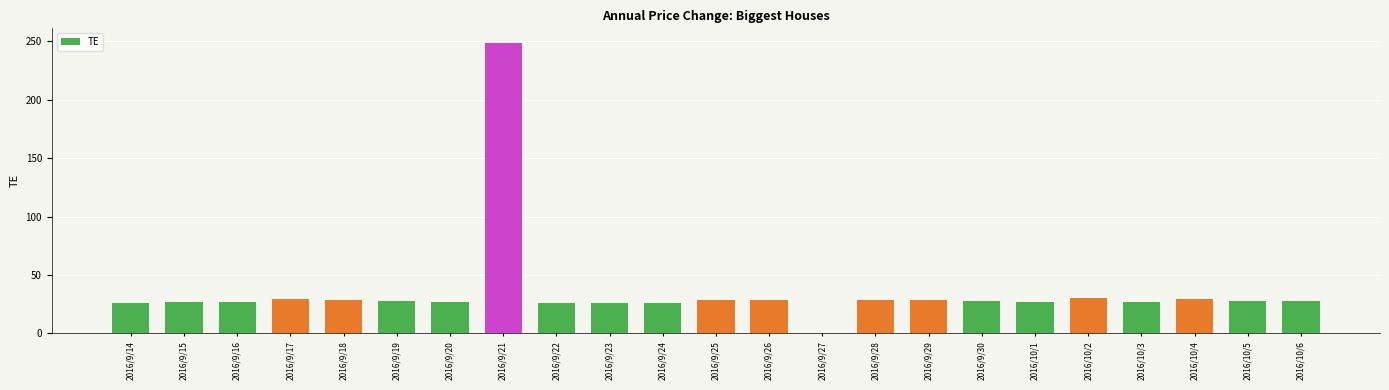

What is the sum of the values at 2016/10/5 and 2016/9/30?

55.3